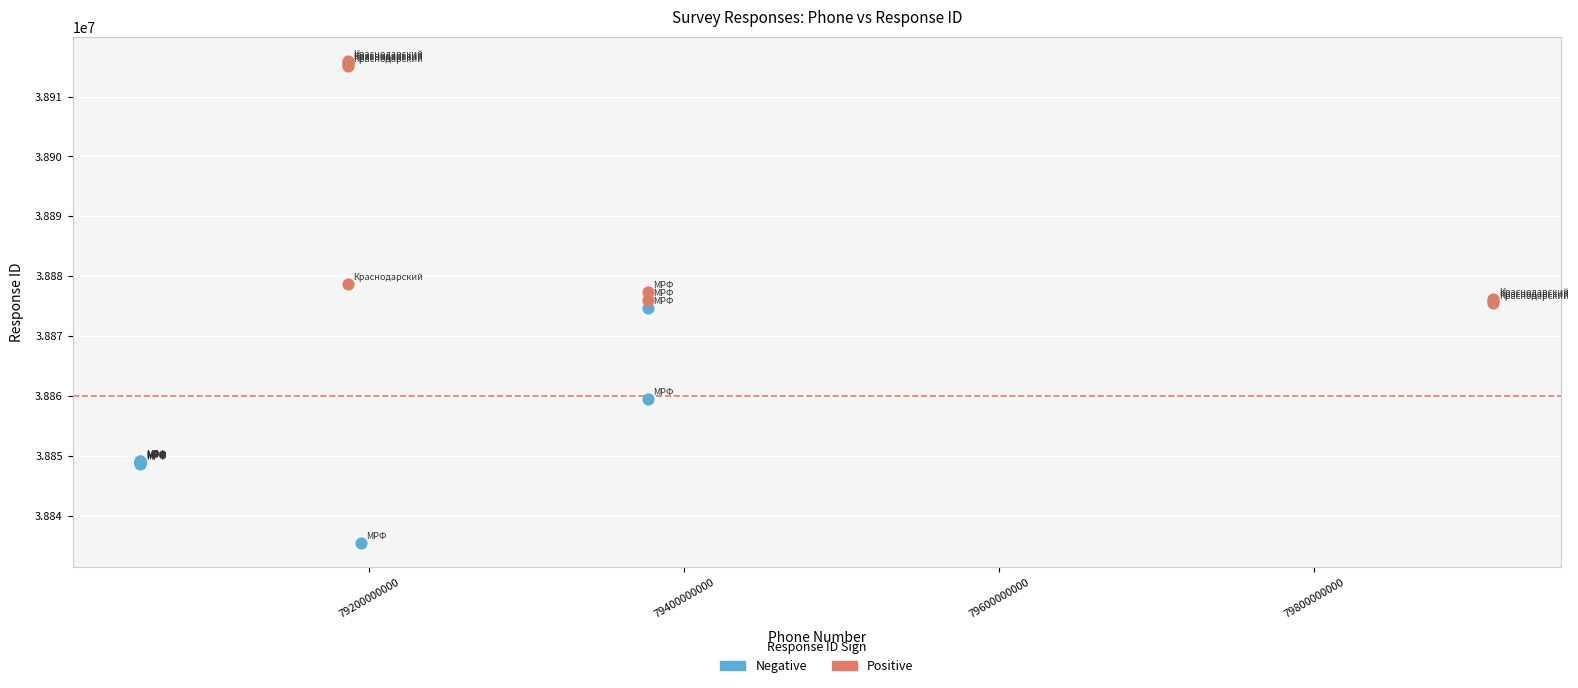

Which series has the largest Y range (max minus min)?

Positive